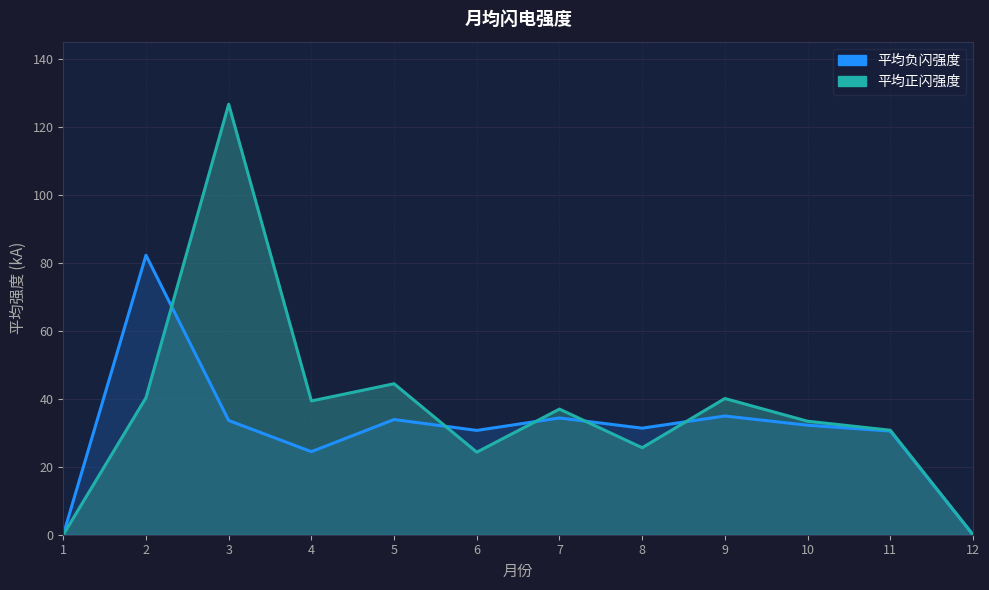

Where is 平均正闪强度 nearest to the value 63?

5